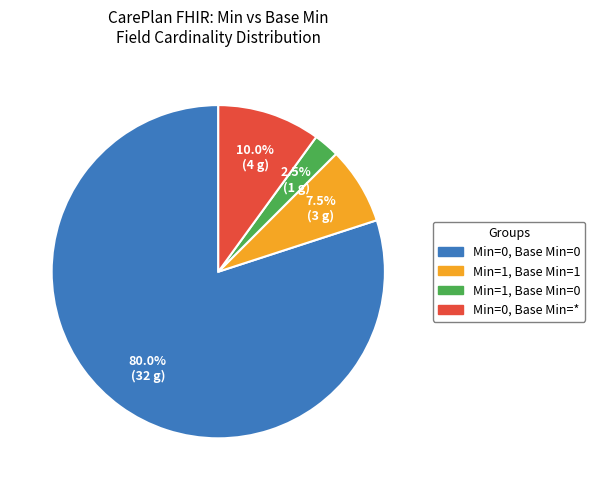

To the nearest percent, what is the average slice percentage?

25%